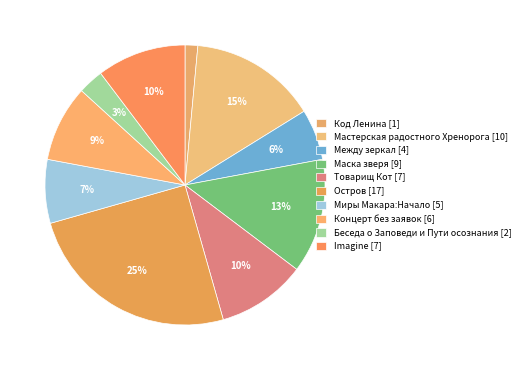

Count the number of slices in the pie.

10